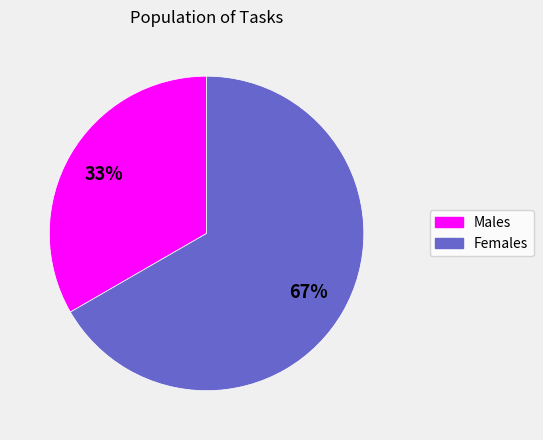

To the nearest percent, what is the average slice percentage?

50%